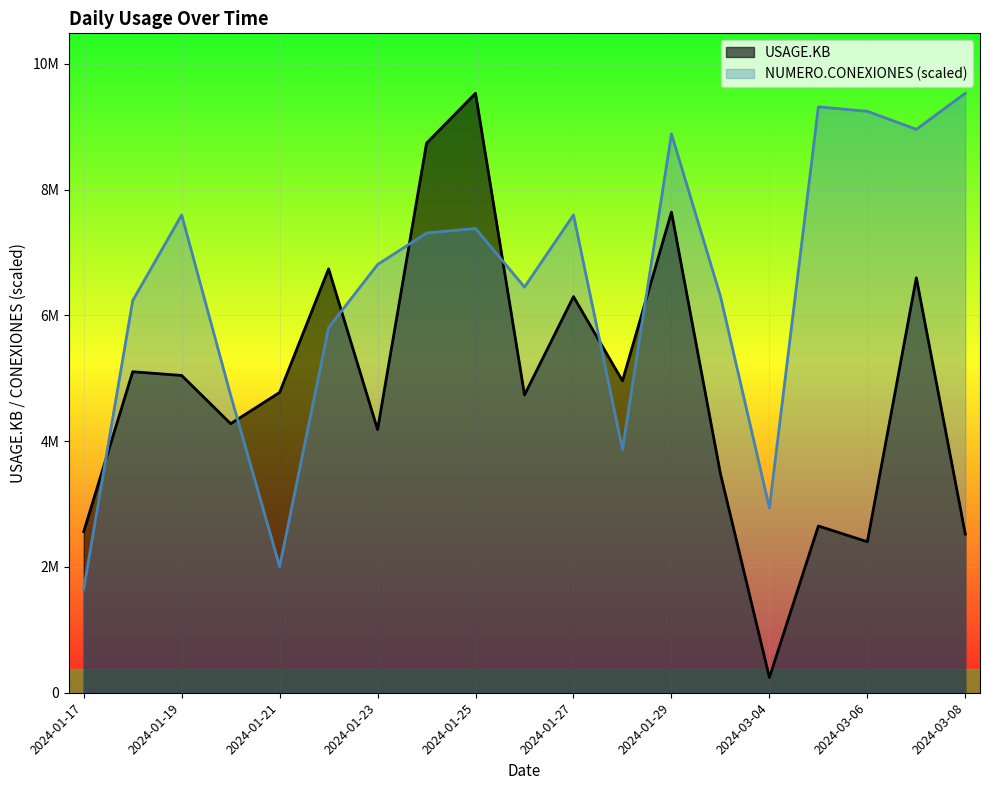

How many values in the NUMERO.CONEXIONES series are below 6808301?

9